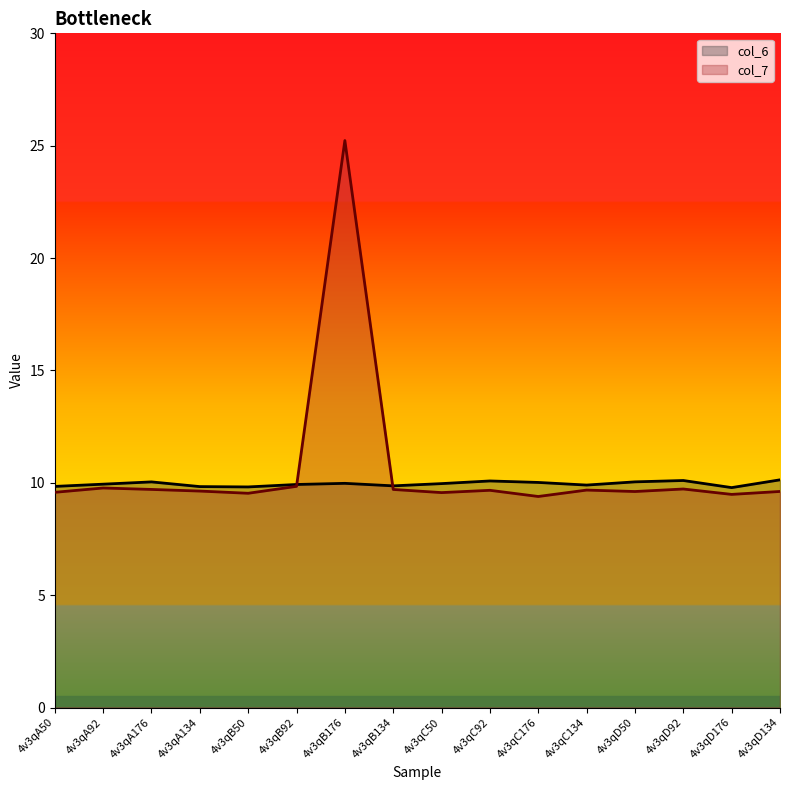

What is the sum of the col_6 values at 4v3qA134 and 4v3qB134?

19.7